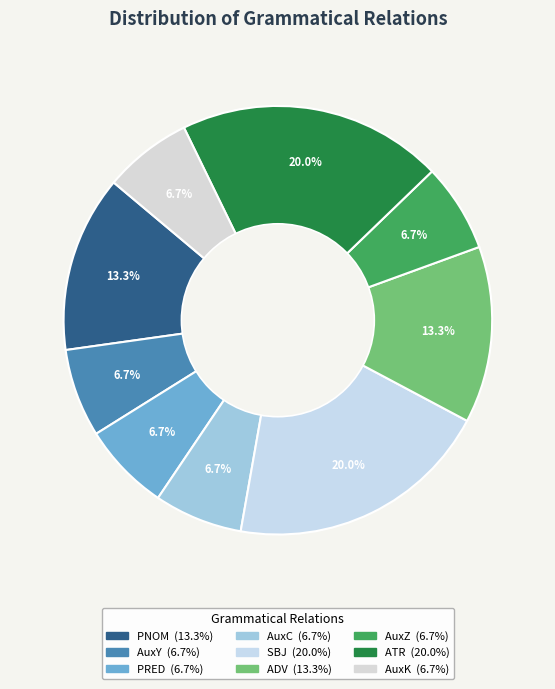

Rank the categories by value from lowest to highest.

AuxY, PRED, AuxC, AuxZ, AuxK, PNOM, ADV, SBJ, ATR